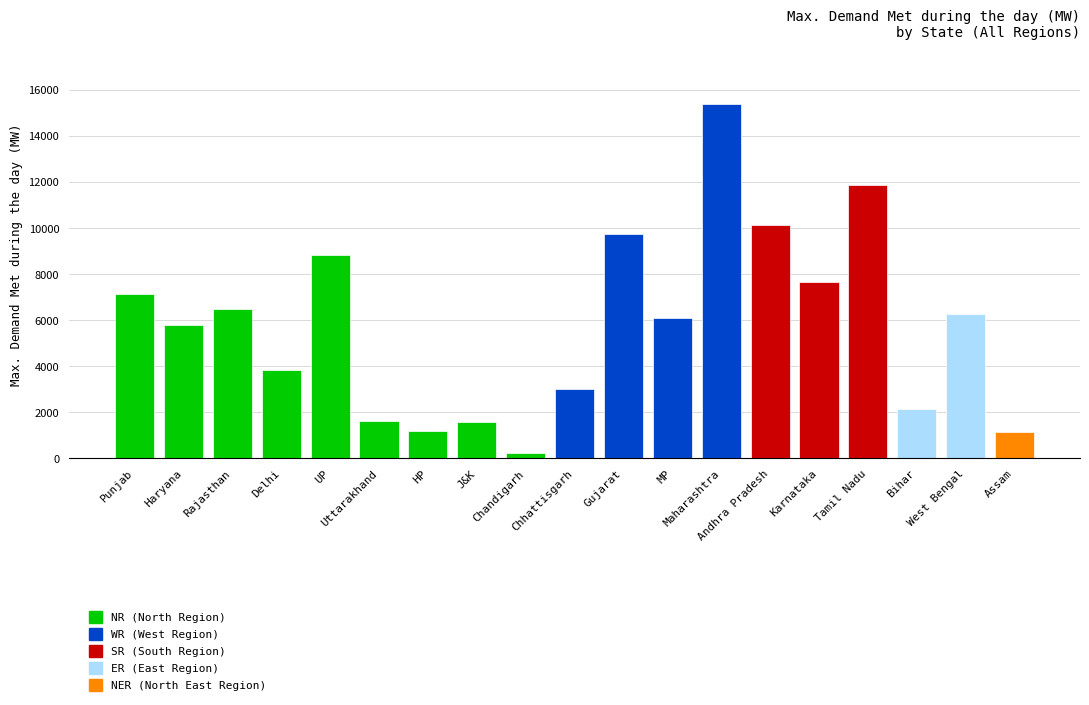

What is the difference between the maximum and minimum values?

15167